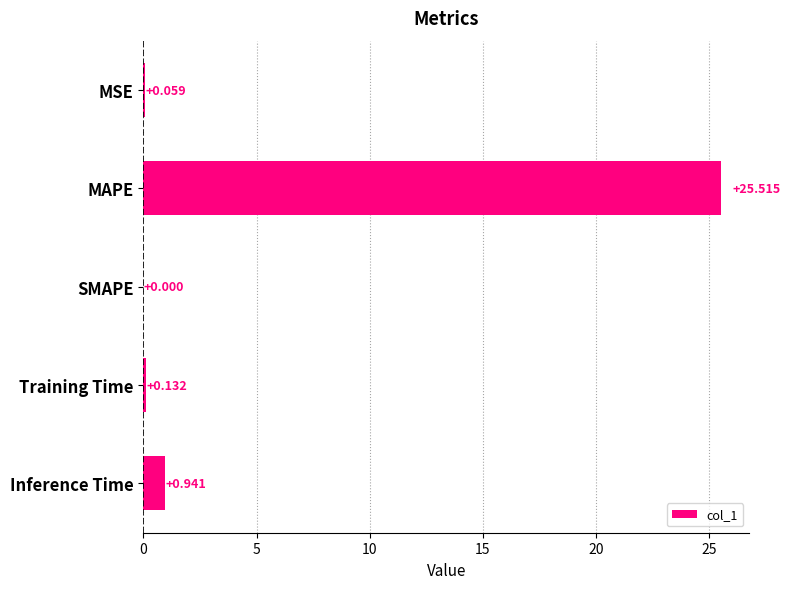

How many categories are shown in the chart?

5